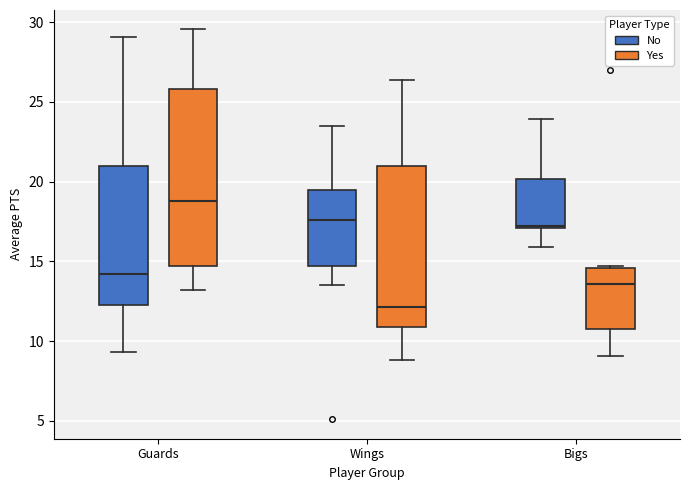

Reading left to right, read every box against the y-axis: the position of its median line, the range the box covers, and the ends of its whiskers. The values are not printed on the chart, so give them approximately, as read against the axis.

Guards (No): median 14.0, box 12.5 to 21.0, whiskers 9.5 to 29.0
Guards (Yes): median 19.0, box 14.5 to 26.0, whiskers 13.0 to 29.5
Wings (No): median 17.5, box 14.5 to 19.5, whiskers 13.5 to 23.5
Wings (Yes): median 12.0, box 11.0 to 21.0, whiskers 9.0 to 26.5
Bigs (No): median 17.0, box 17.0 to 20.0, whiskers 16.0 to 24.0
Bigs (Yes): median 13.5, box 11.0 to 14.5, whiskers 9.0 to 14.5